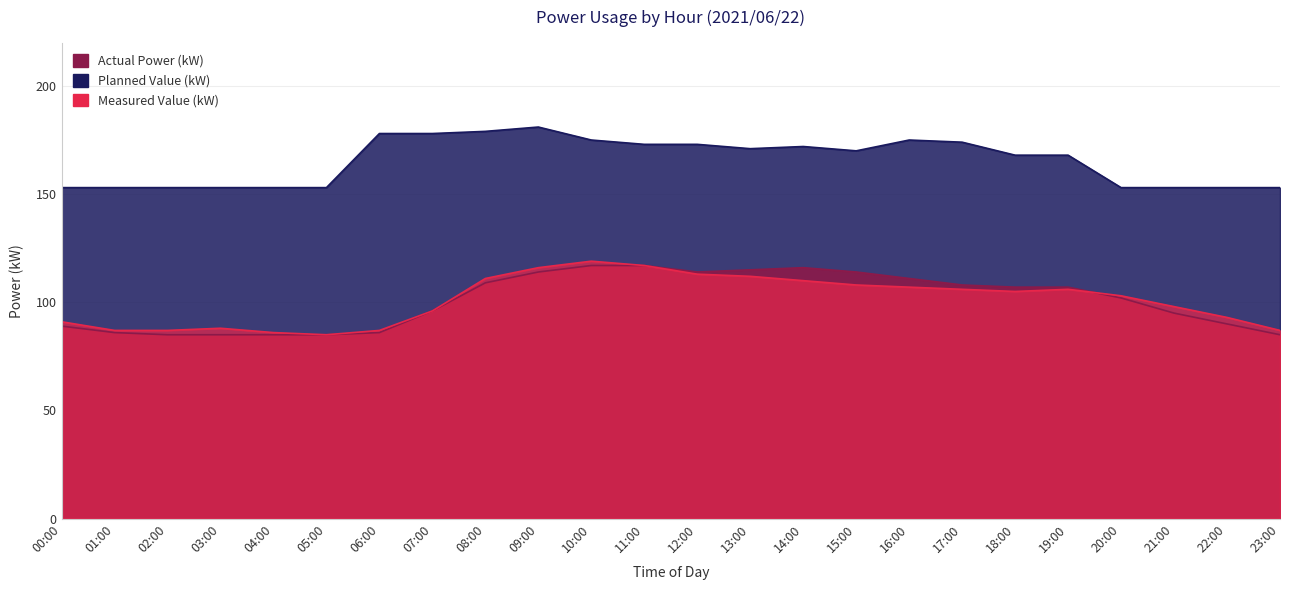

Between 01:00 and 13:00, which series saw the biggest shift?

Actual Power (kW)